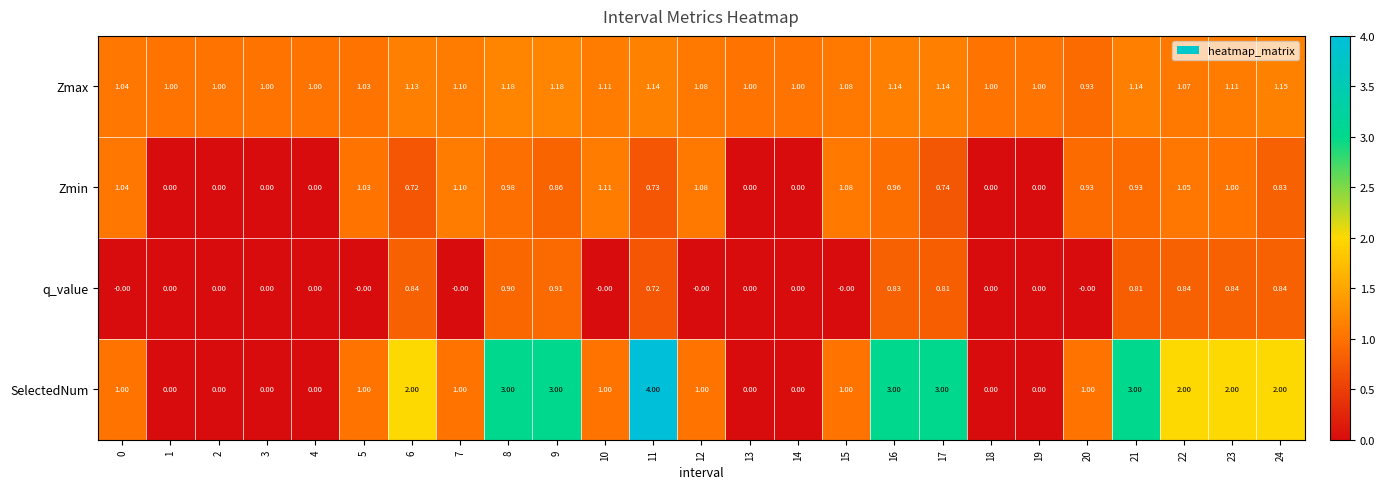

Which label corresponds to the largest value in the chart?

11